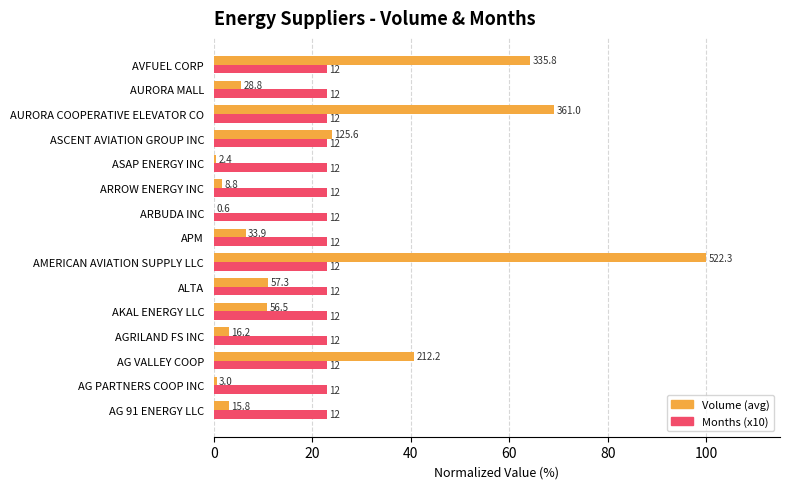

What are all the series names shown in the legend?

Volume (avg), Months (x10)